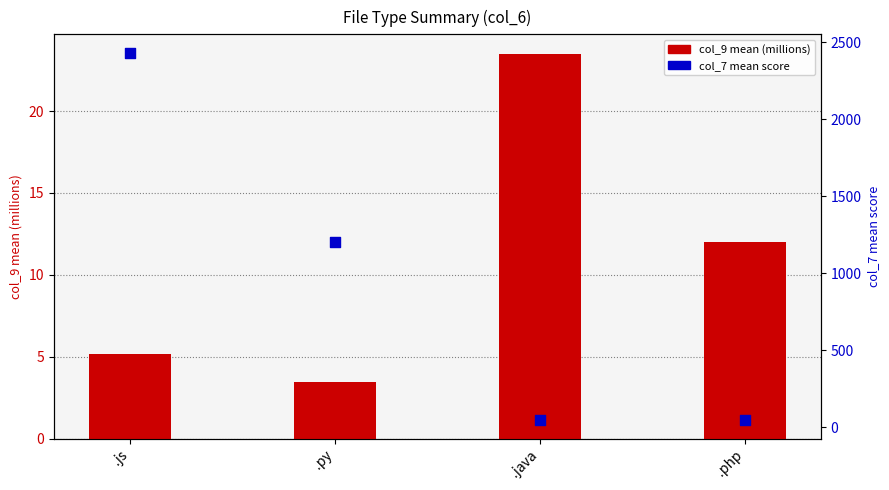

What is the total value across all series at .java?

68.0